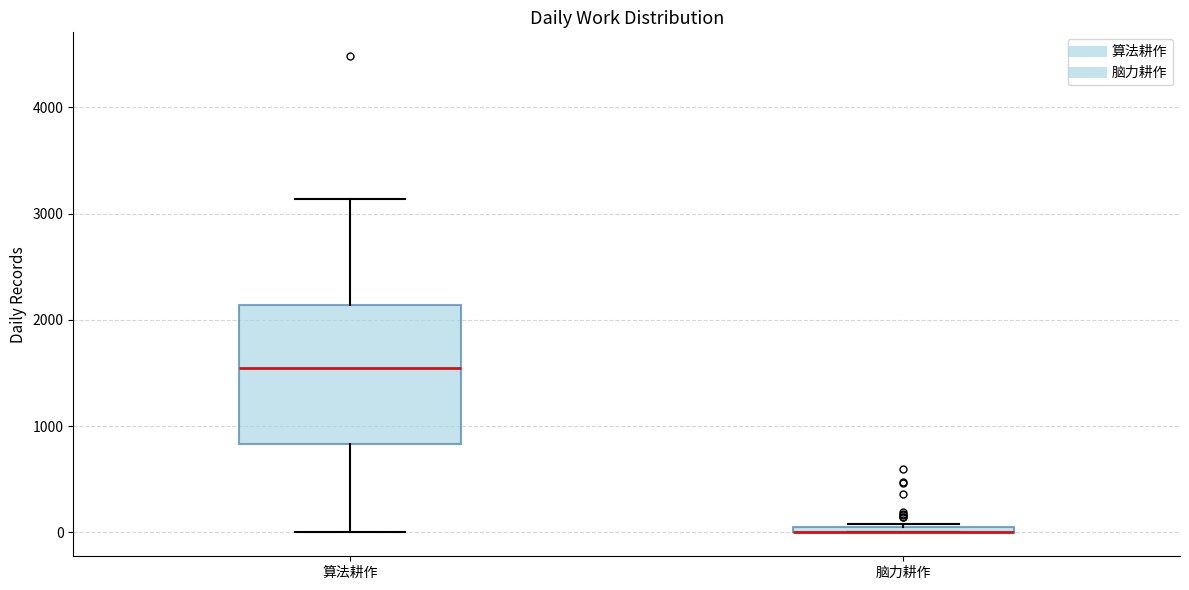

Where is the lower edge of the box for 脑力耕作 on the y-axis? The values are not printed on the chart, so give them approximately, as read against the axis.

0